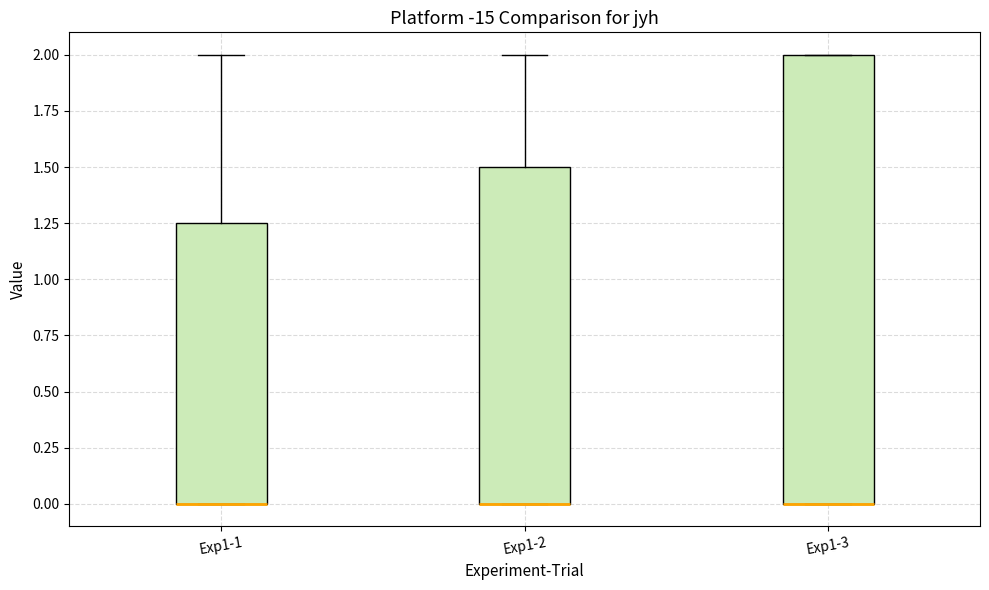

Reading left to right, read every box against the y-axis: the position of its median line, the range the box covers, and the ends of its whiskers. The values are not printed on the chart, so give them approximately, as read against the axis.

Exp1-1: median 0.00 (drawn on the box's lower edge), box 0.00 to 1.25, whiskers 0.00 to 2.00
Exp1-2: median 0.00 (drawn on the box's lower edge), box 0.00 to 1.50, whiskers 0.00 to 2.00
Exp1-3: median 0.00 (drawn on the box's lower edge), box 0.00 to 2.00, whiskers 0.00 to 2.00